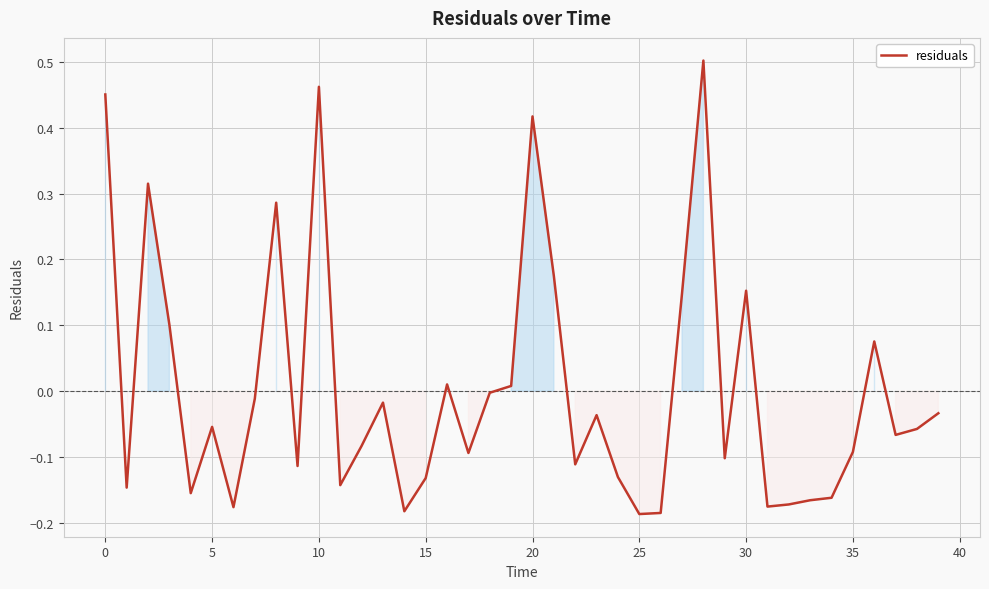

How many lines are shown in the chart?

1